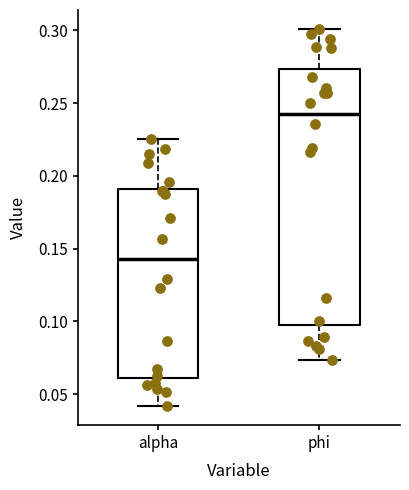

Comparing the boxes themselves (not the whiskers), which one is the tallest?

phi